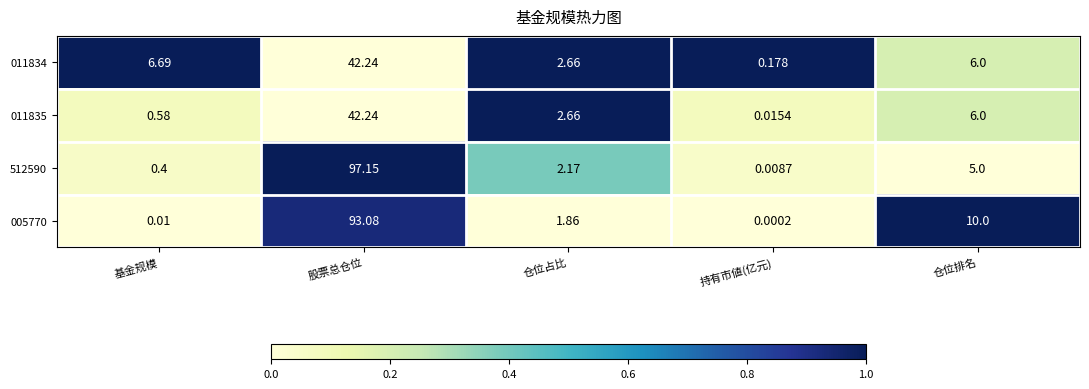

At which label does 005770 first exceed 1?

股票总仓位